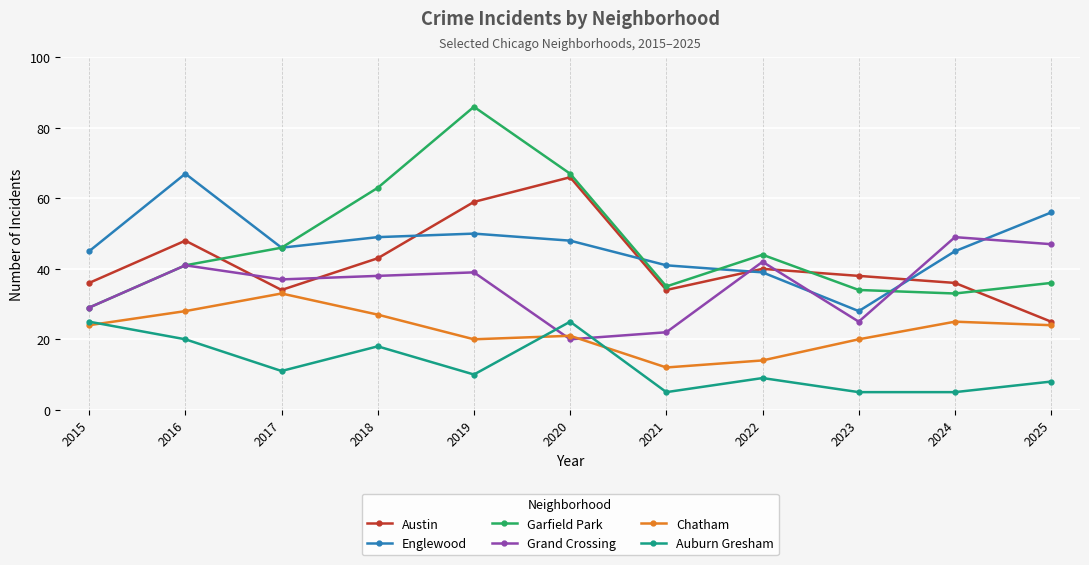

Does the chart have visible grid lines?

Yes